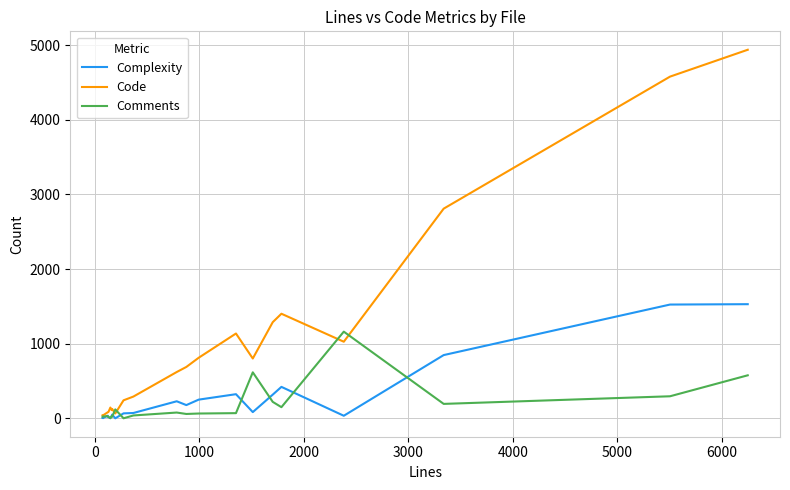

Which series has the widest spread of values?

Code